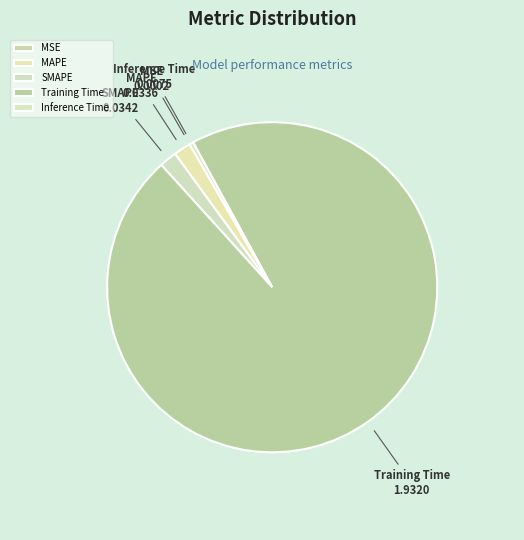

Is it true that Training Time is 96% of the pie?

True